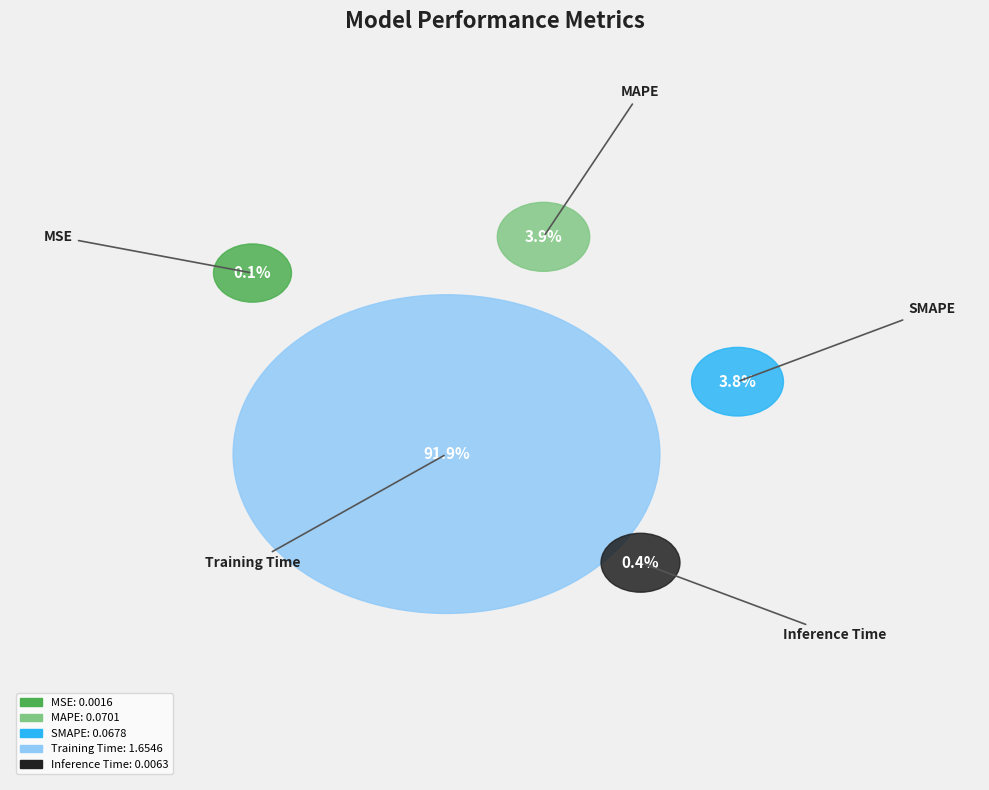

Which has a higher value, Inference Time or MSE?

Inference Time